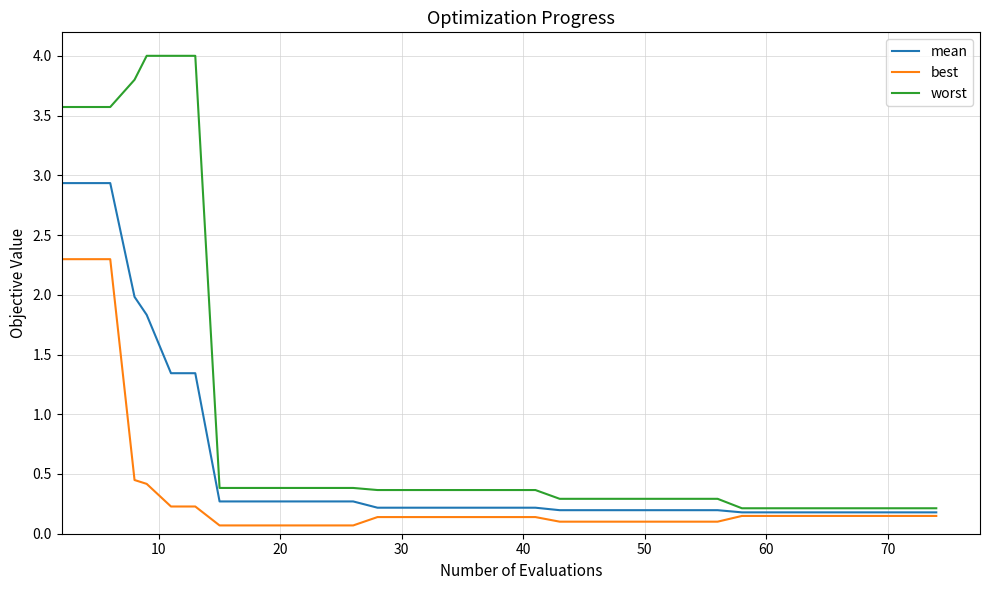

Rank the series by their maximum value, from highest to lowest.

worst, mean, best